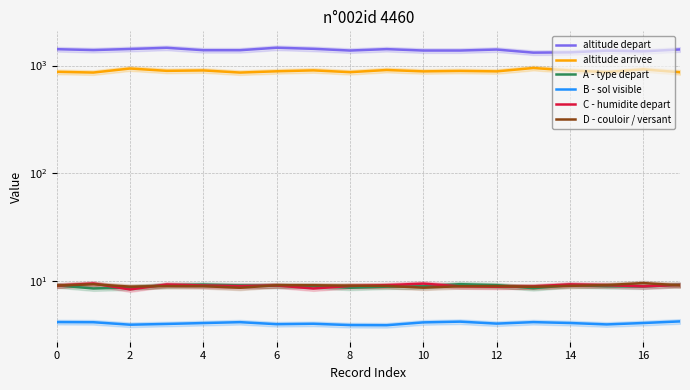

Is the value of D - couloir / versant at 2 greater than the value of altitude depart at 0?

No